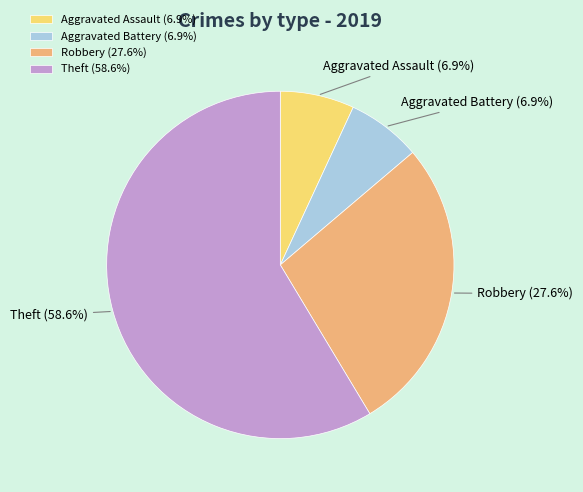

Does Aggravated Assault account for over 50% of the chart?

No